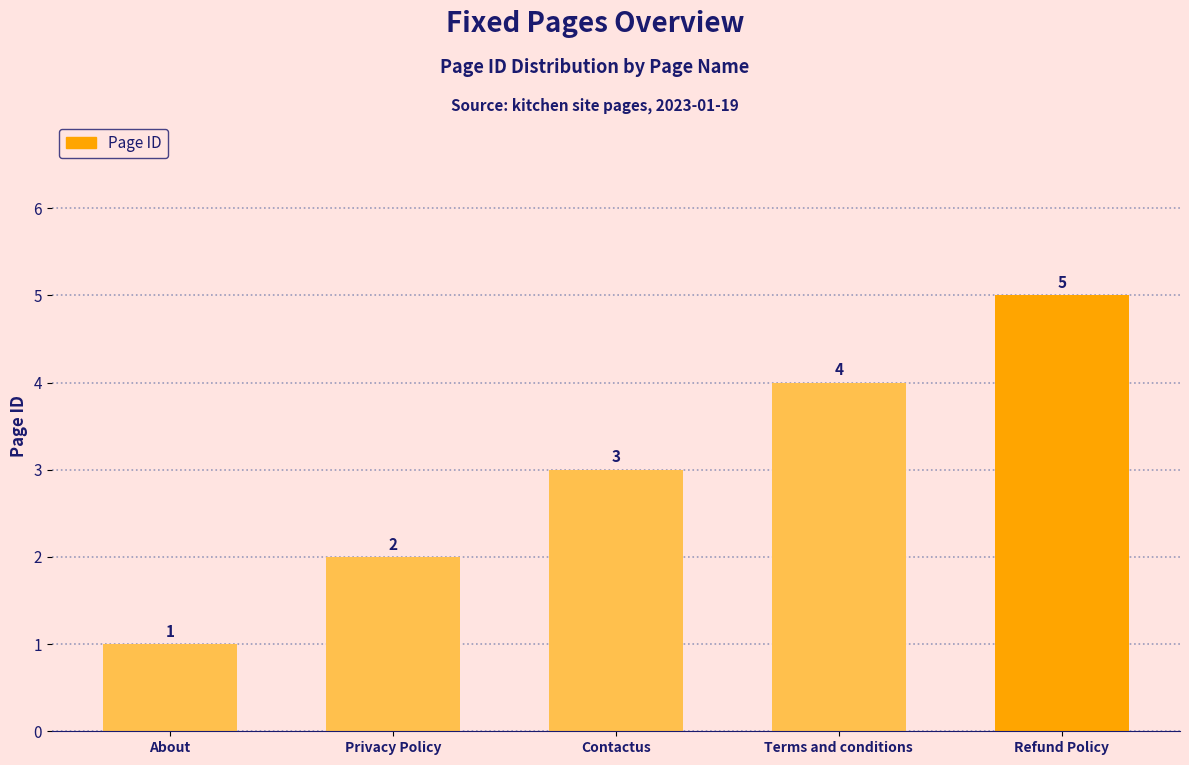

Count the number of data series in this chart.

1